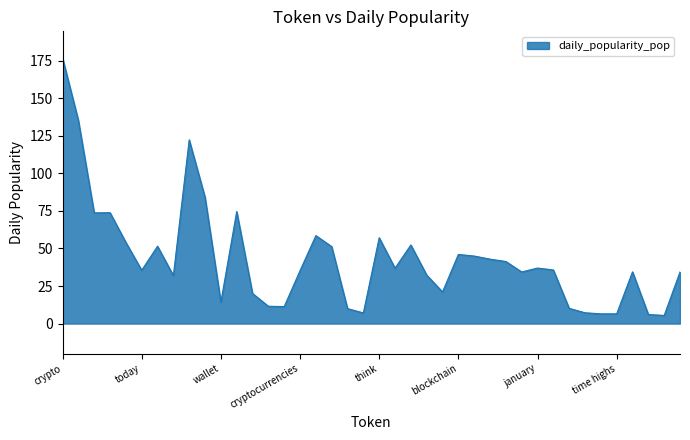

What is the greatest value displayed?

176.9